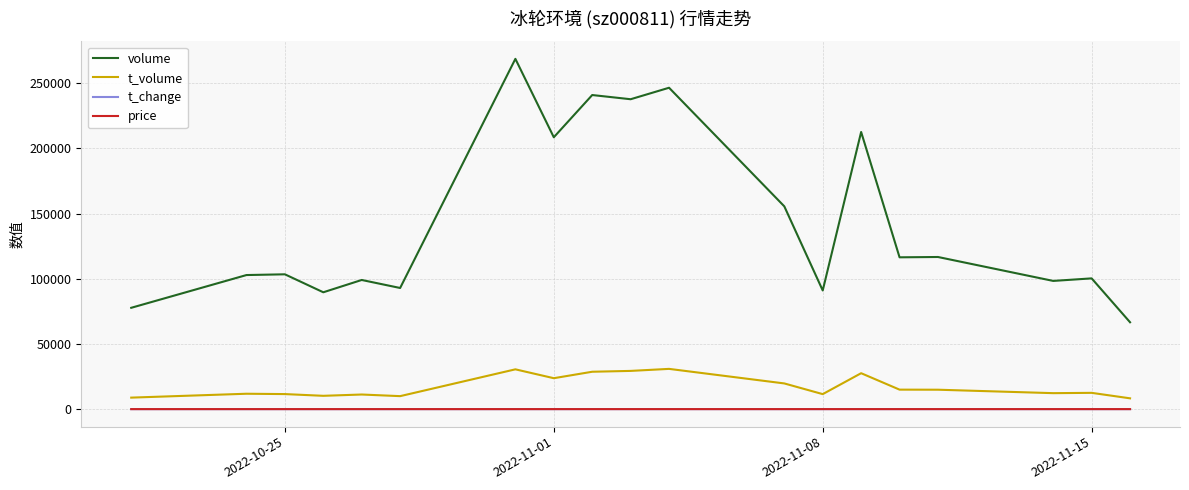

What is the maximum value shown in the chart?

268765.0